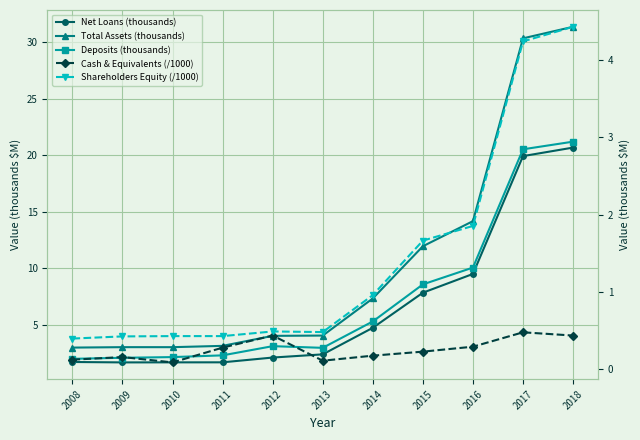

At 2013, list the series in order from smallest to largest.

Cash & Equivalents (/1000), Shareholders Equity (/1000), Net Loans (thousands), Deposits (thousands), Total Assets (thousands)